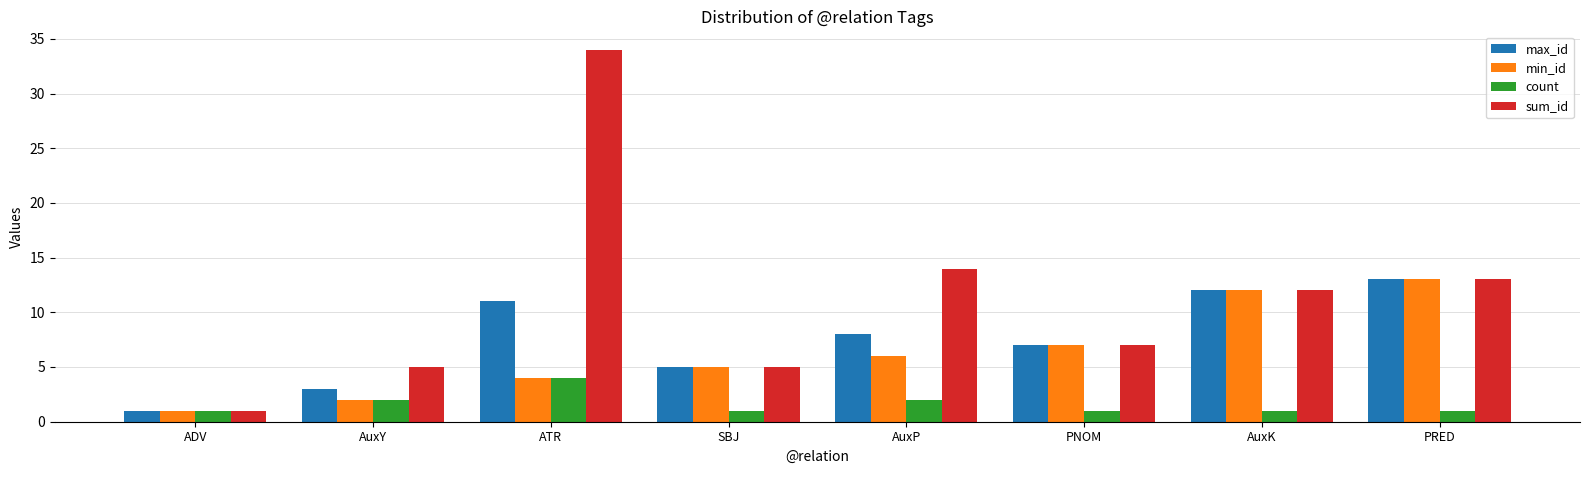

Reading left to right, list all the values displayed in this chart.

max_id: 1	3	11	5	8	7	12	13
min_id: 1	2	4	5	6	7	12	13
count: 1	2	4	1	2	1	1	1
sum_id: 1	5	34	5	14	7	12	13